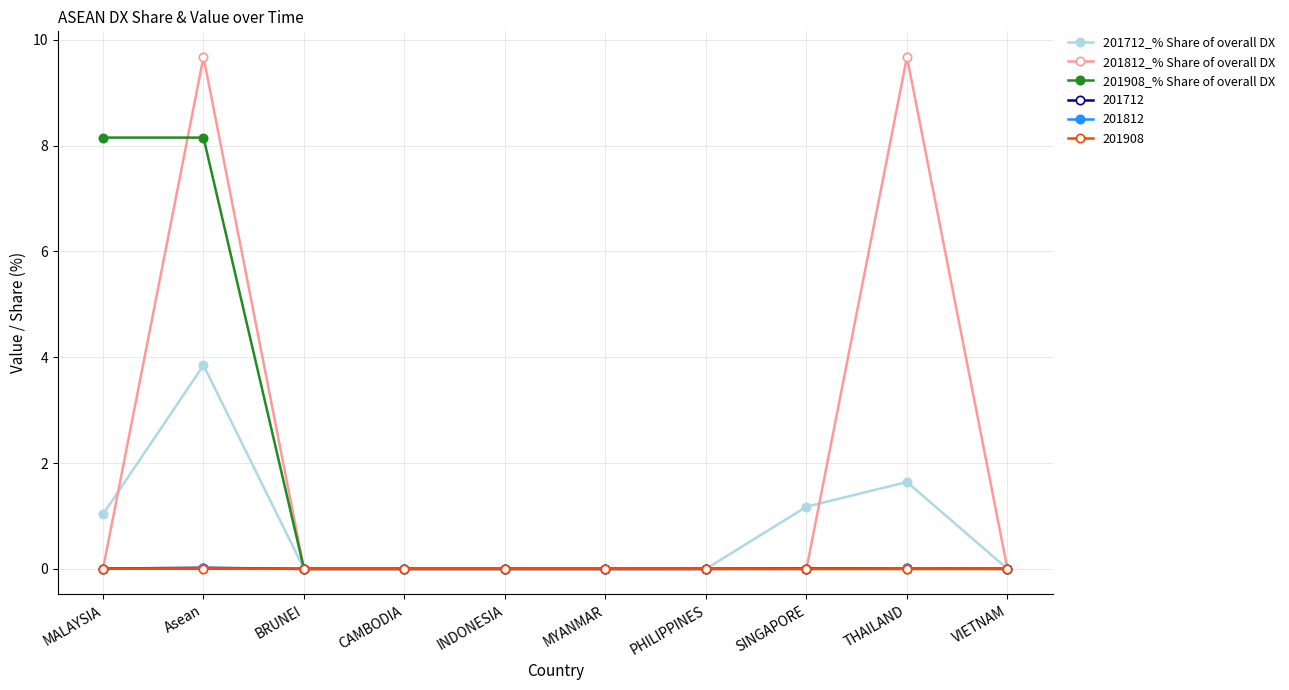

Between which two adjacent categories do 201908_% Share of overall DX and 201812_% Share of overall DX first intersect?

MALAYSIA and Asean